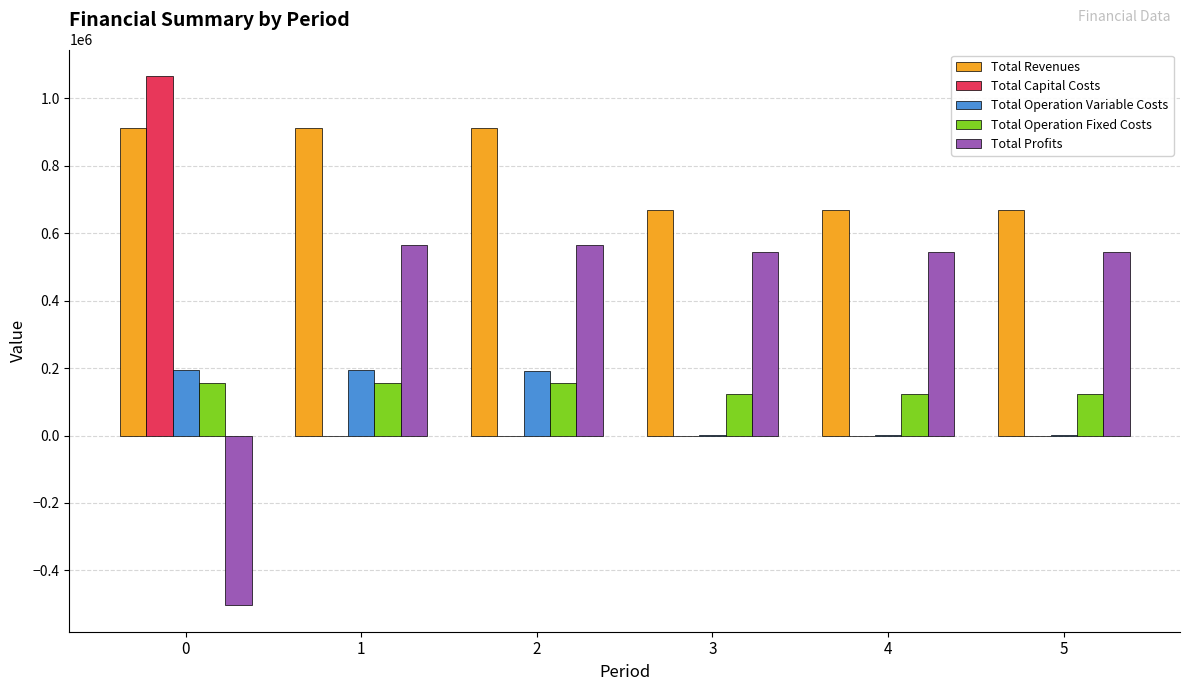

Which series changed the most between 1 and 4?

Total Revenues